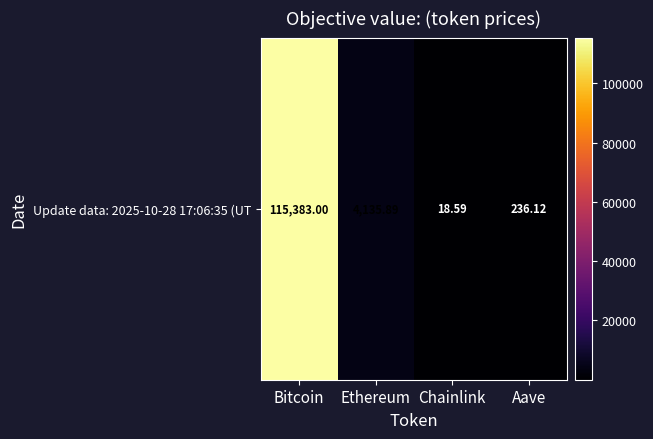

What is the minimum value shown in the chart?

18.6